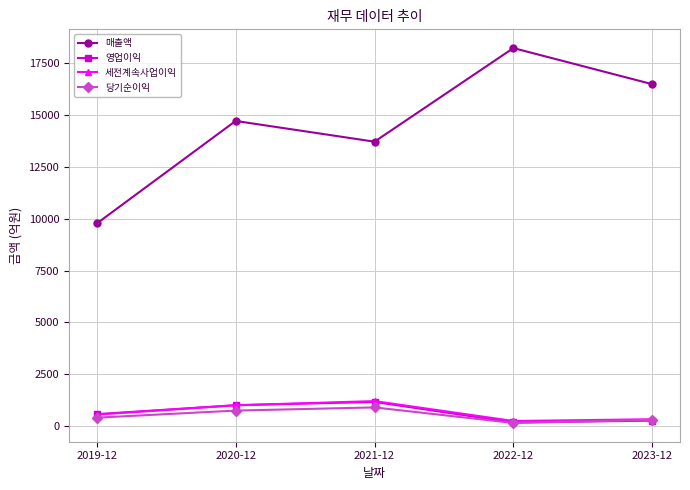

Reading left to right, extract all data points from this chart.

매출액: 9767	14706	13707	18216	16477
영업이익: 582	1013	1170	181	270
세전계속사업이익: 562	1009	1211	252	337
당기순이익: 413	754	907	157	307